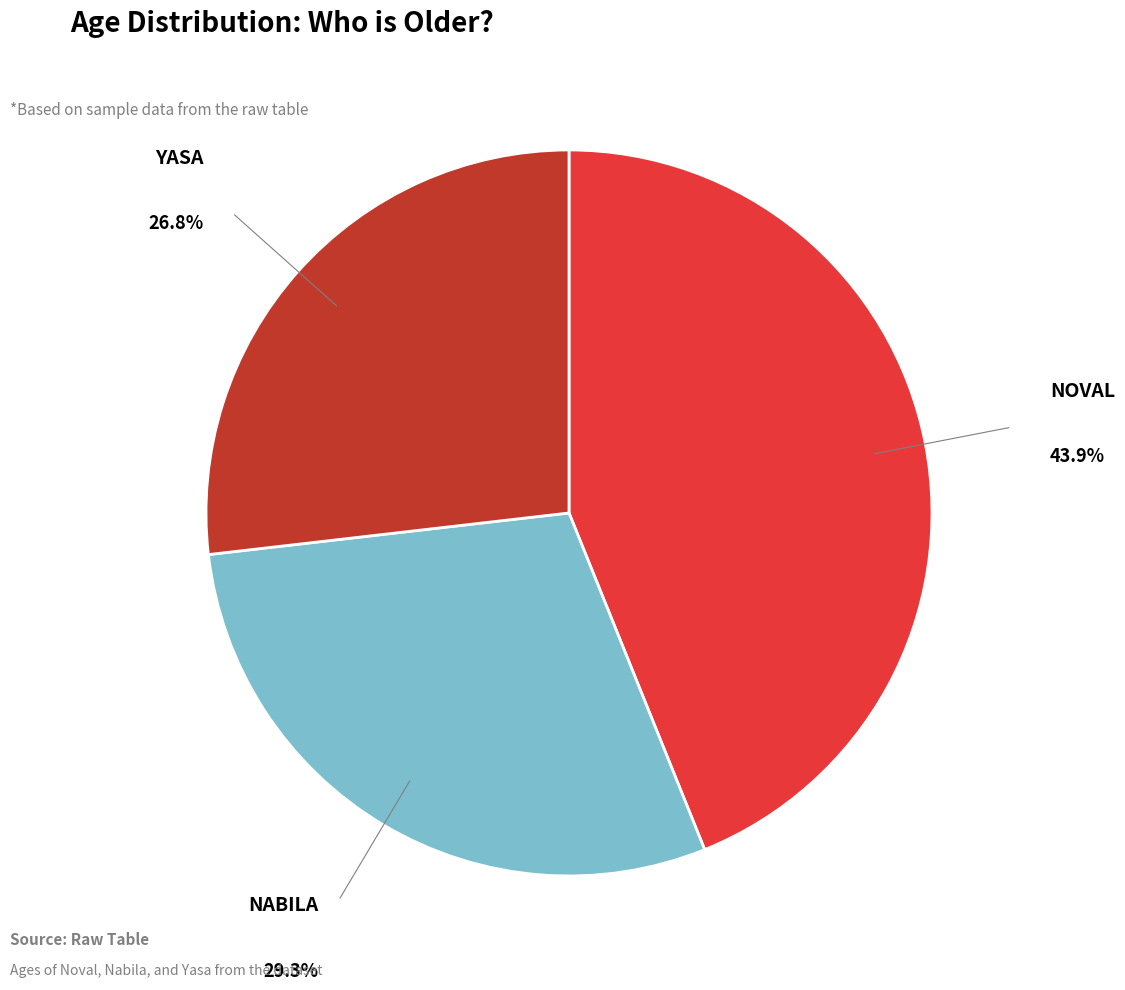

Is there a majority slice in this chart?

No